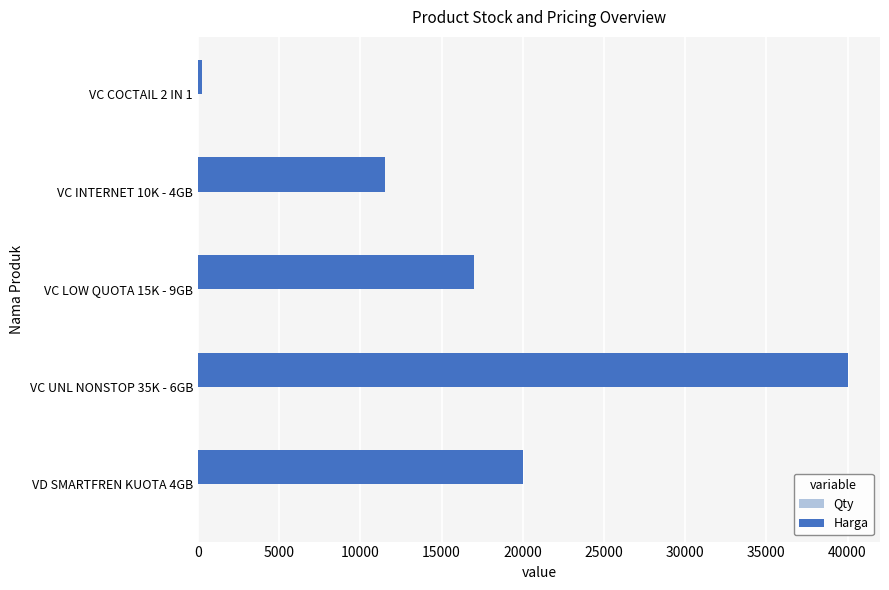

Reading top to bottom, what are all the values shown in this chart?

250	11500	17000	40000	20000